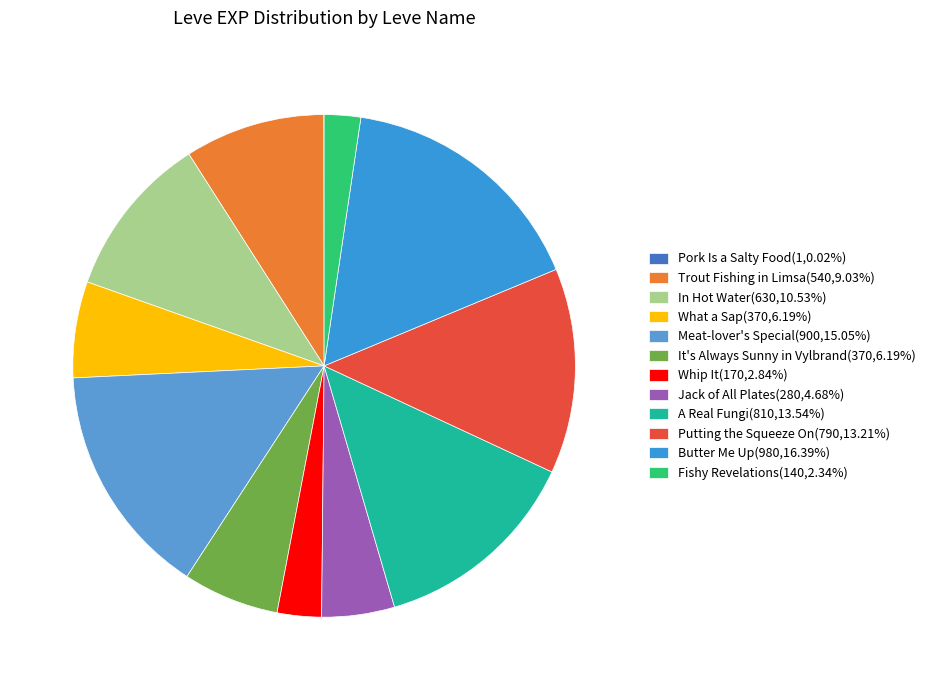

To the nearest percent, what is the average slice percentage?

8%